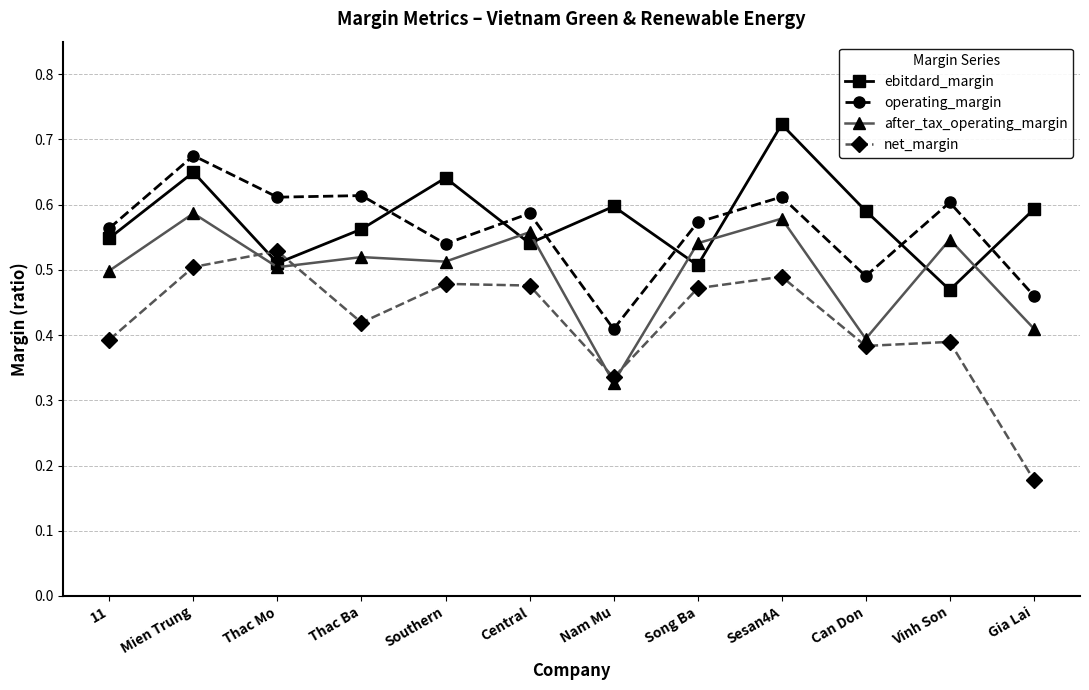

Where is net_margin nearest to the value 0?

Gia Lai